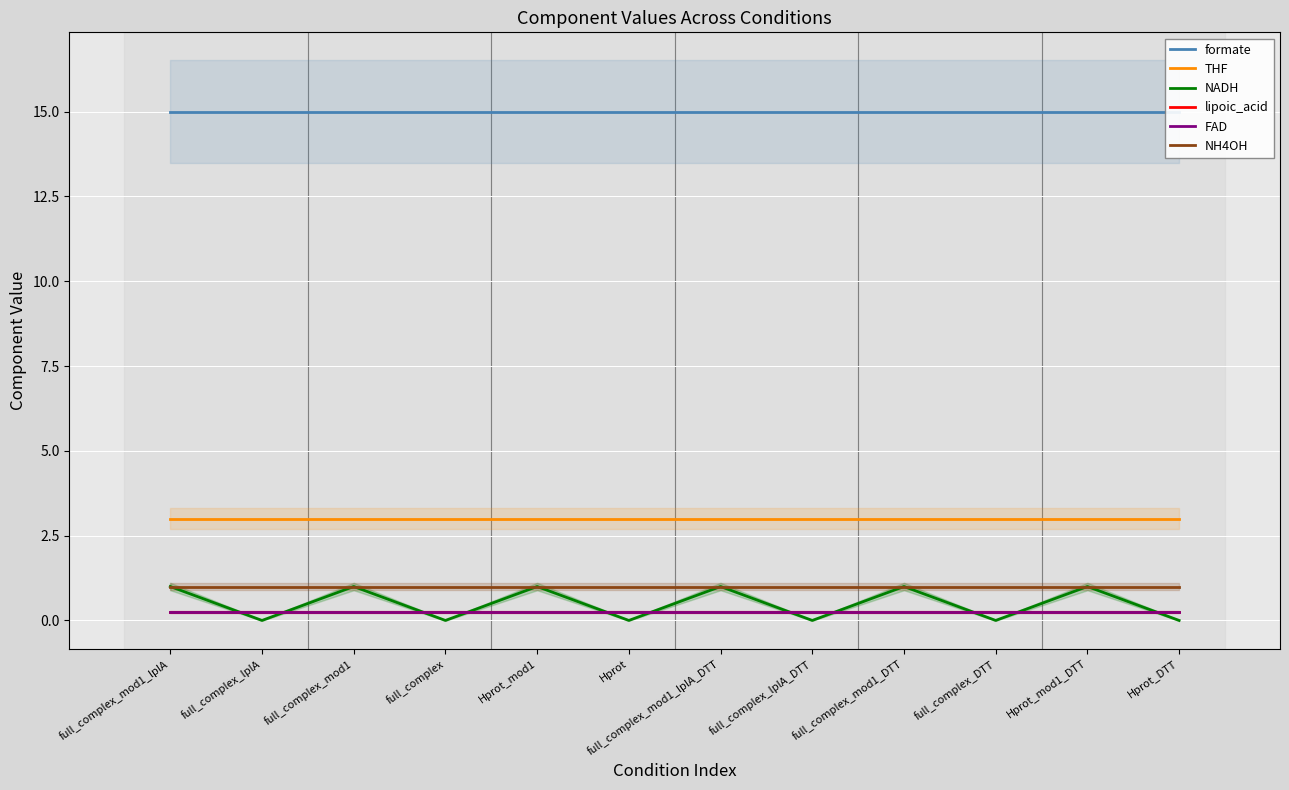

What is the label of the 12th point from the right?

full_complex_mod1_lplA